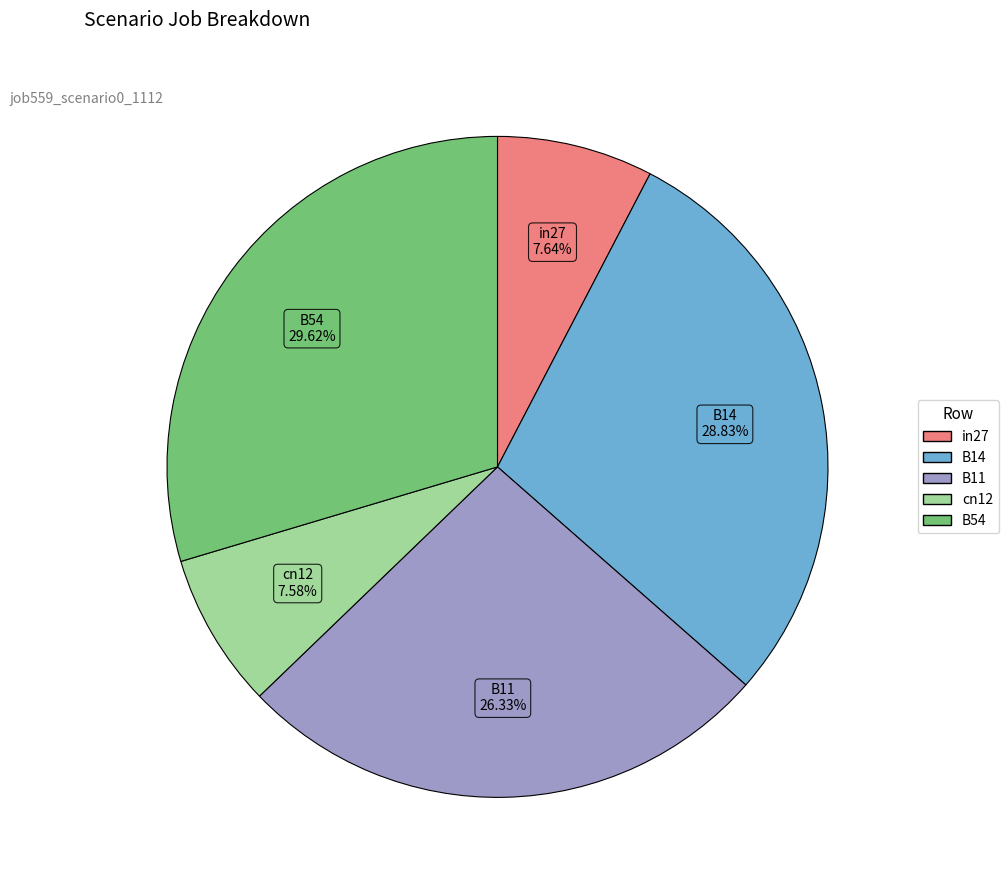

What percentage is the in27 slice, to the nearest percent?

8%